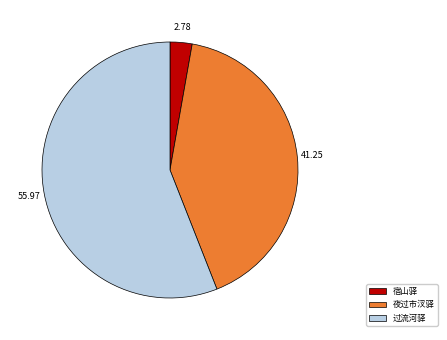

Count the number of slices in the pie.

3